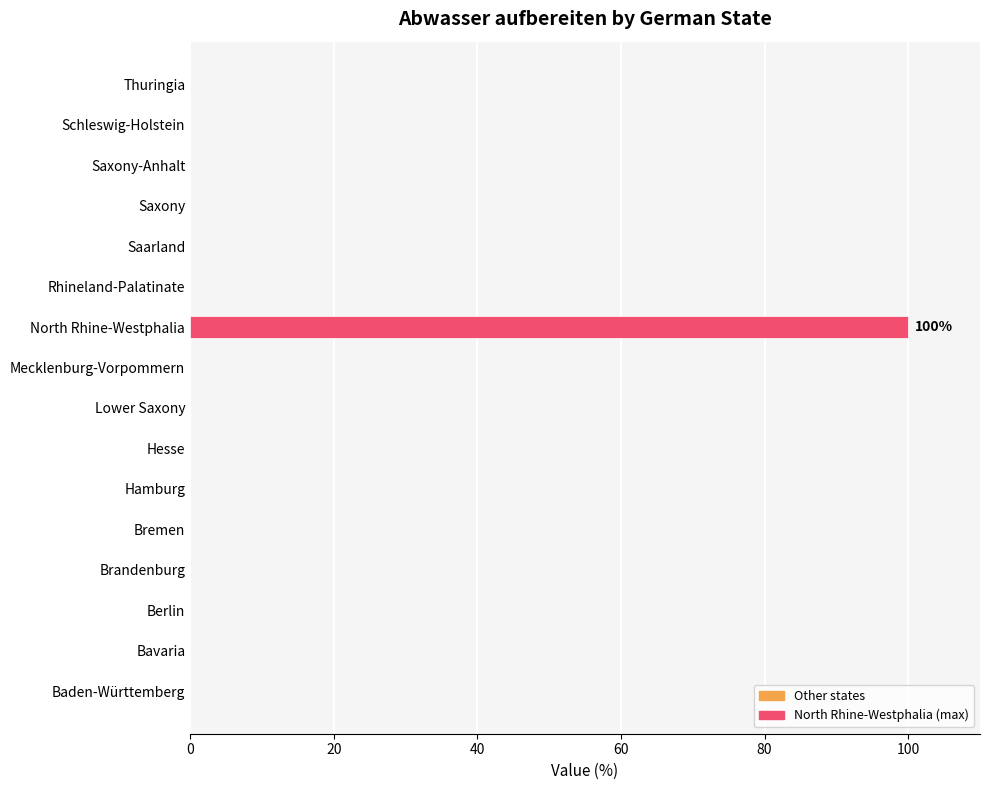

True or false: the data shows 56 at Bavaria.

False